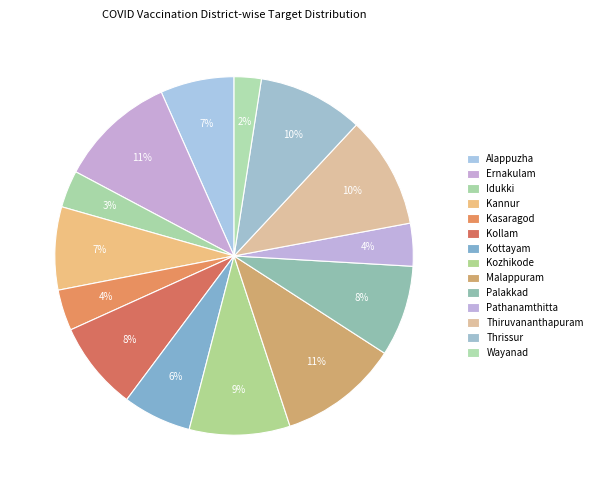

Count the number of slices in the pie.

14